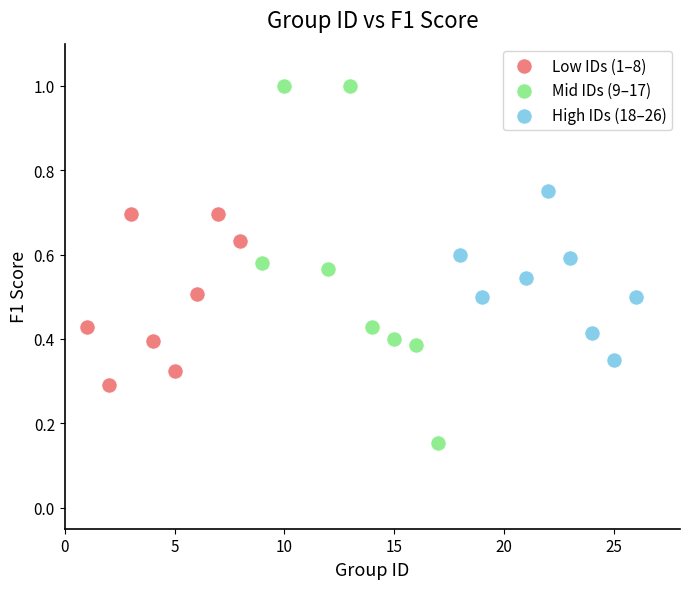

Which series contains the highest Y value?

Mid IDs (9–17)